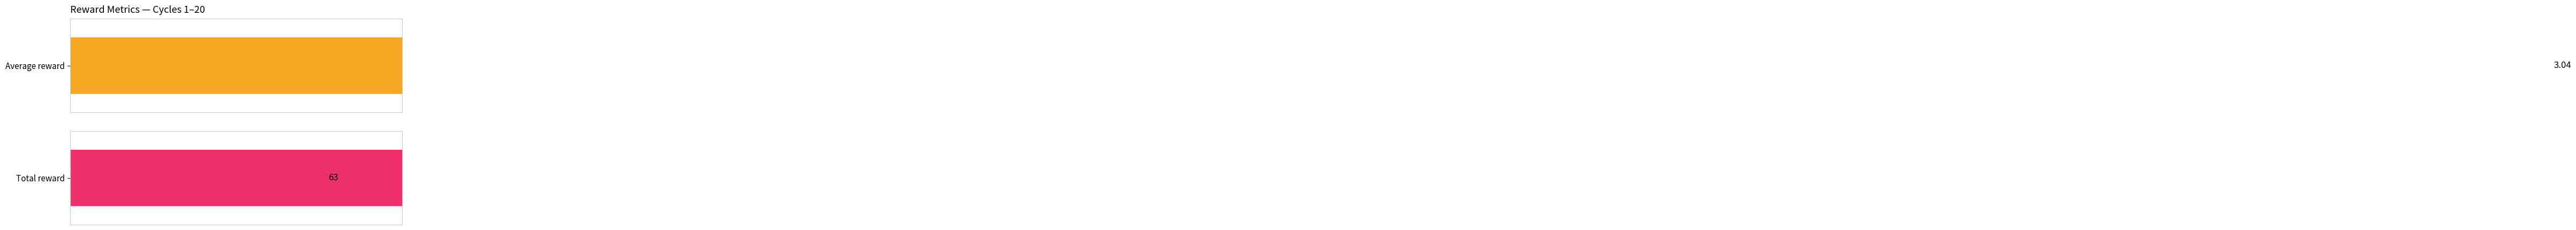

What are all the series names shown in the legend?

Average reward, Total reward